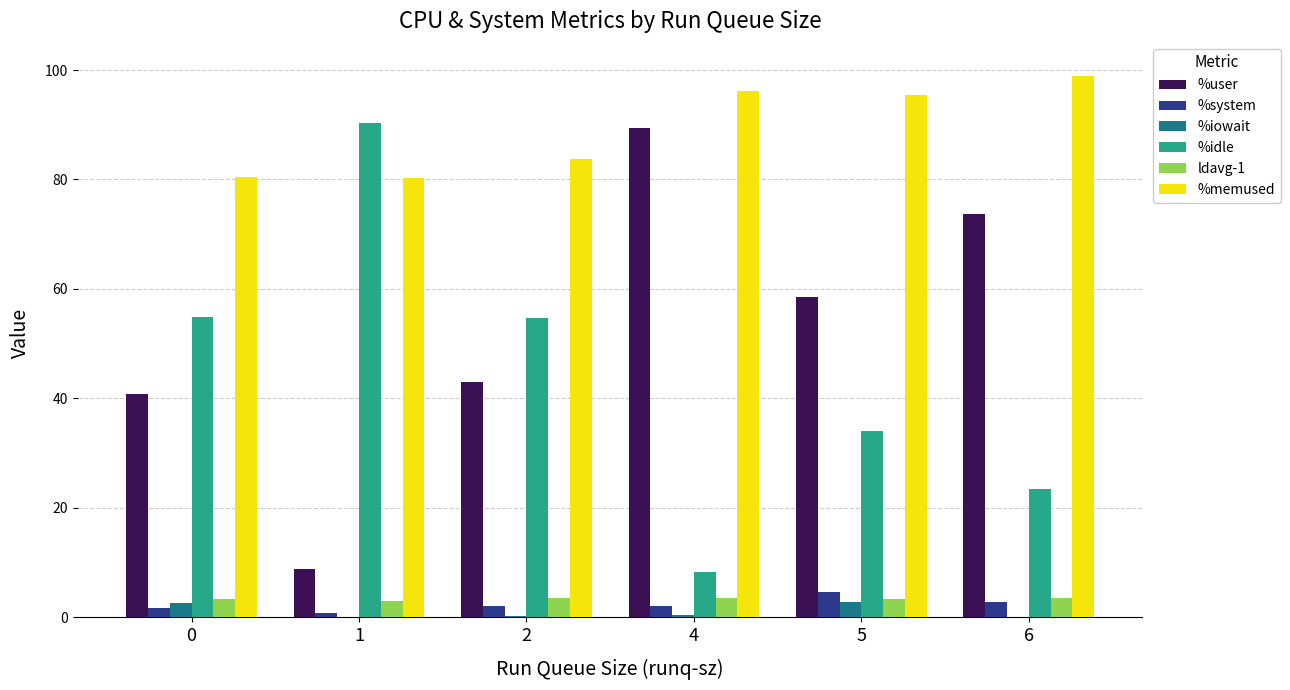

Which category has the highest value in the %user series?

4